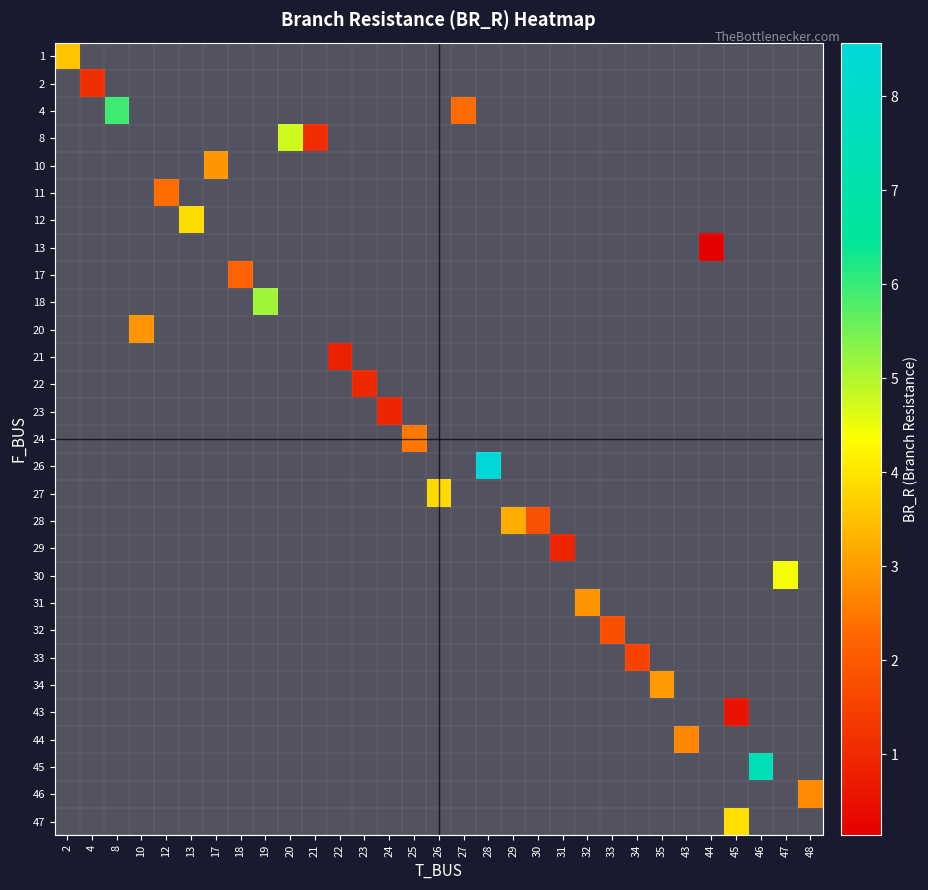

What is the approximate value of row_5 at 12?

2.3